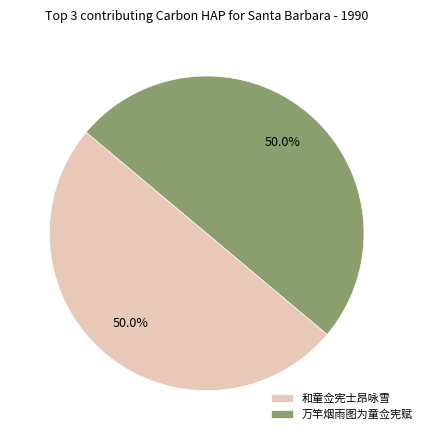

To the nearest percent, what is the combined percentage of 和童佥宪士昂咏雪 and 万竿烟雨图为童佥宪赋?

100%